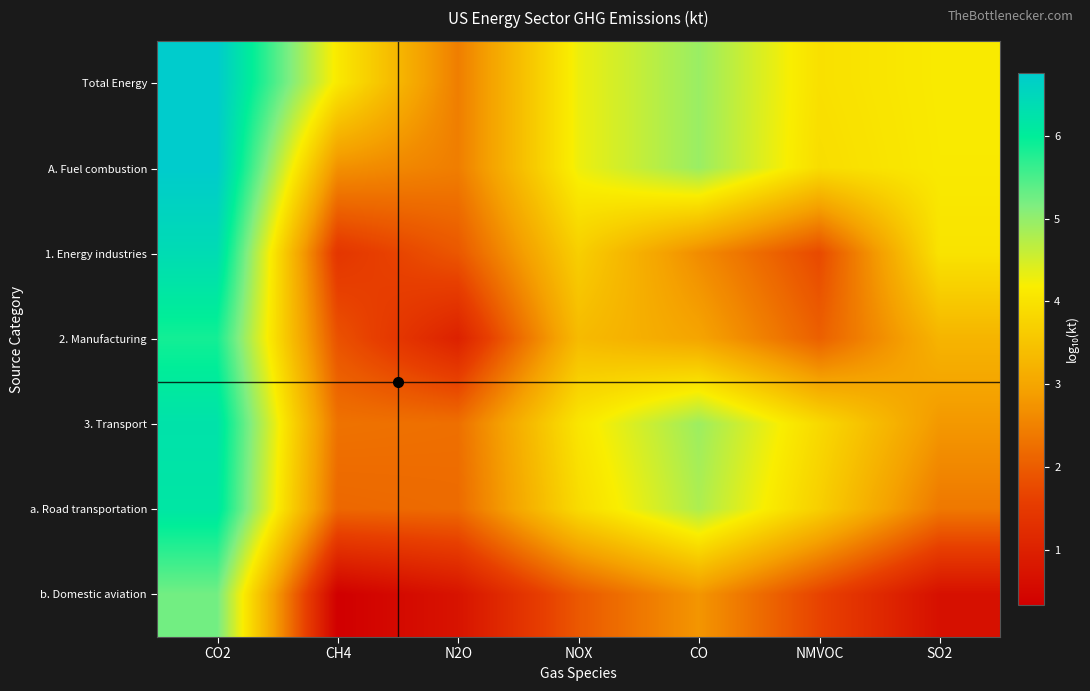

At which category is the sum across all series the highest?

CO2